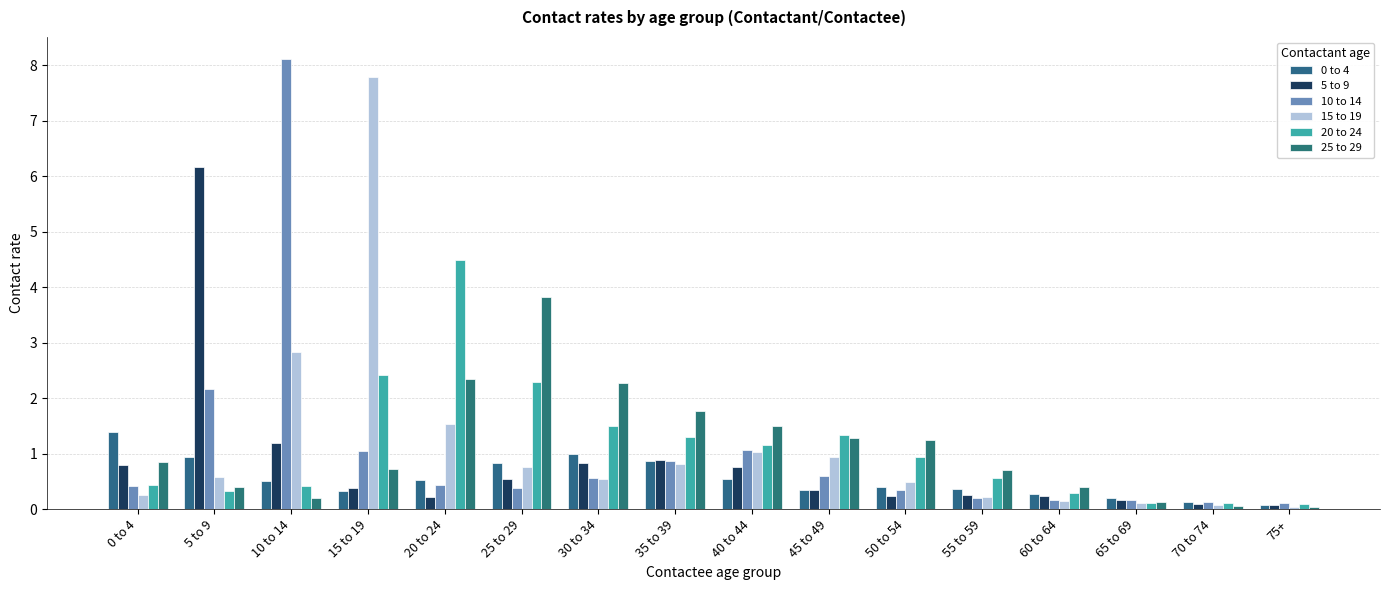

What is the greatest value displayed?

8.1